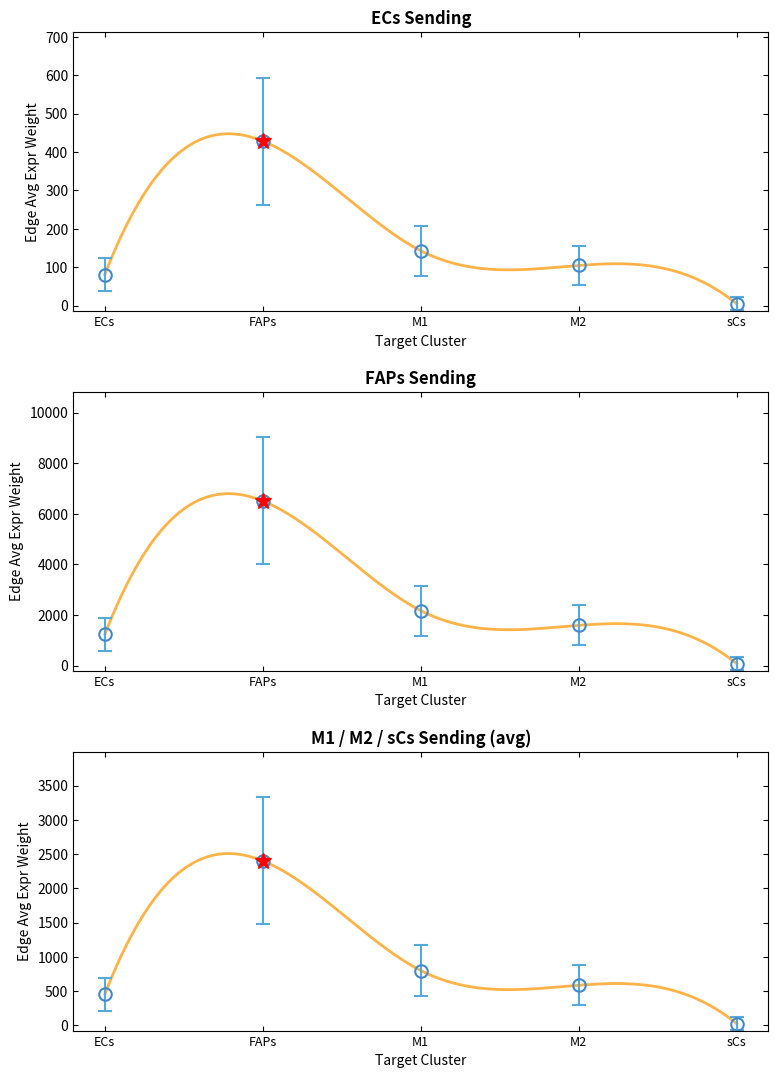

Which series has the widest spread of values?

sCs